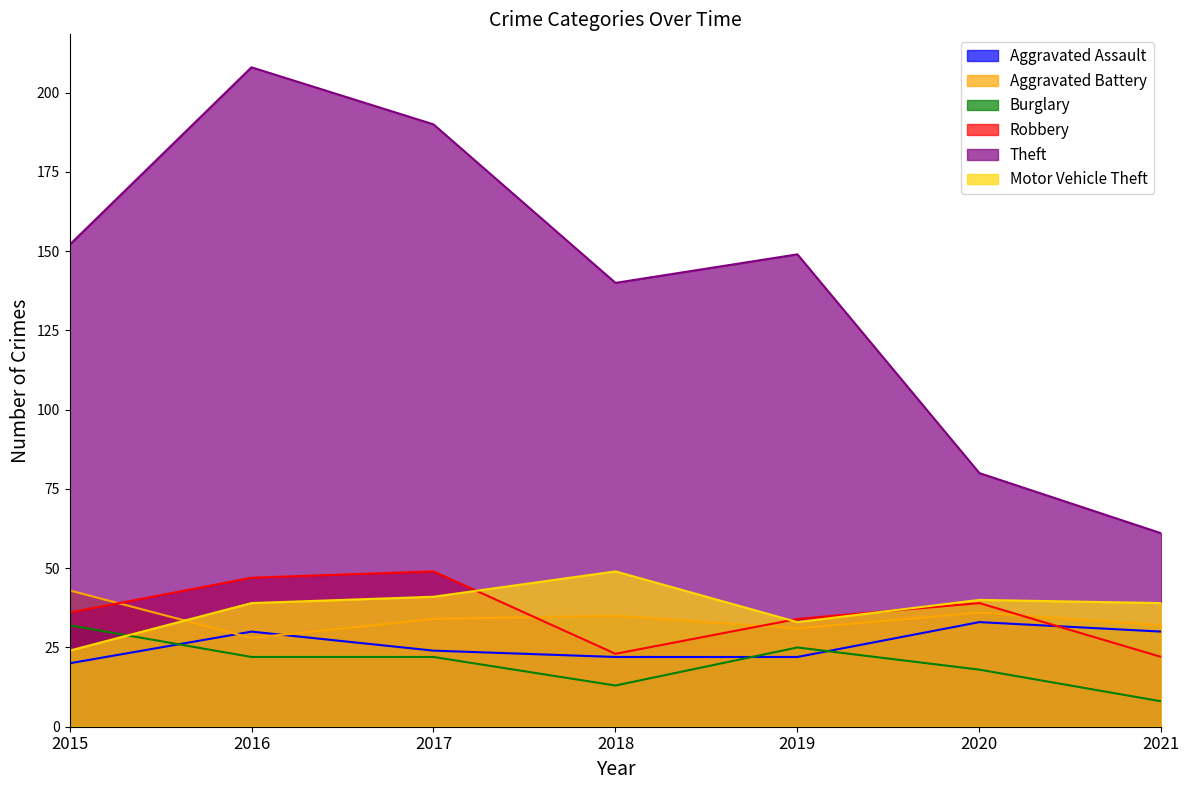

What is the value of the Burglary point at the 3rd from the left?

22